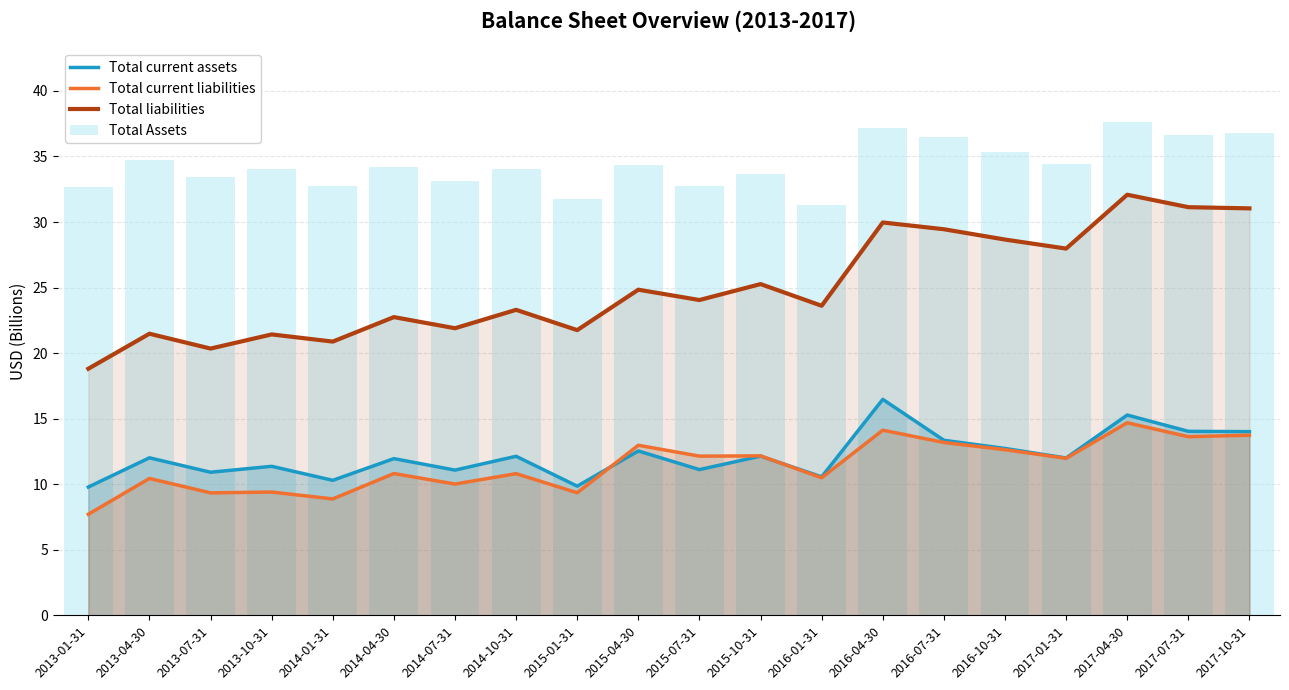

What is the total value across all series at 2015-10-31?

83.2